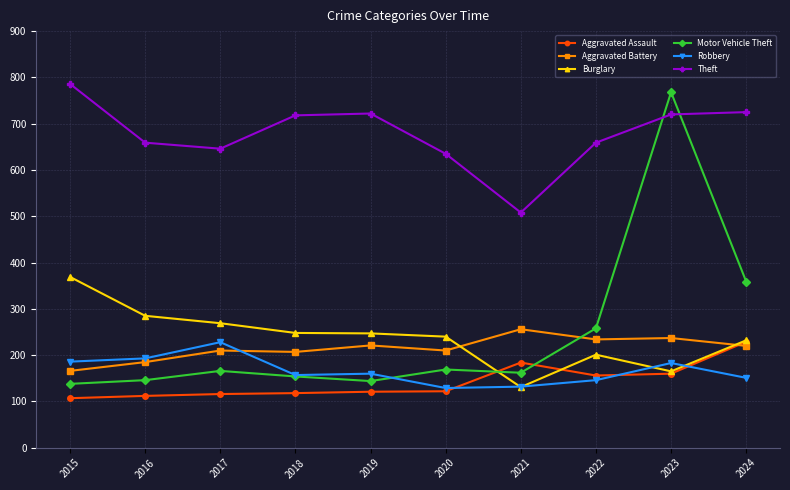

How many intersections are there between Motor Vehicle Theft and Burglary?

1